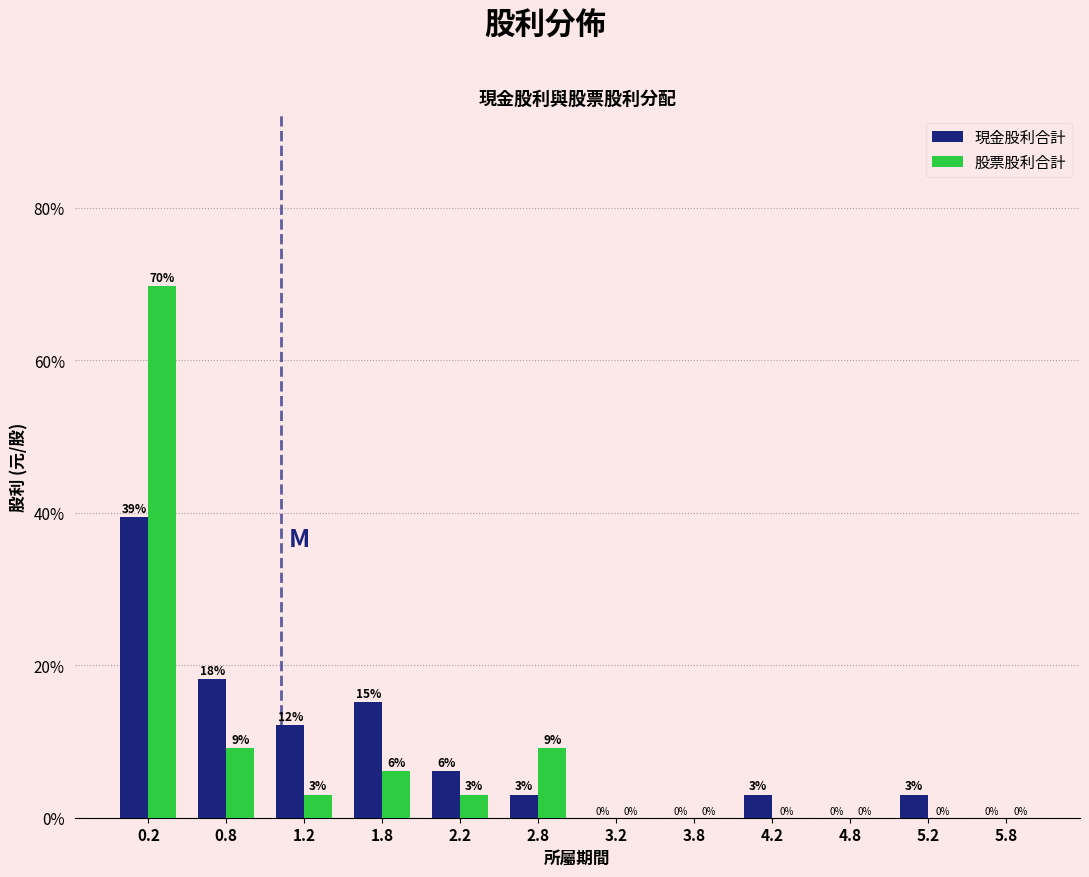

In the 股票股利合計 series, which range on the x-axis has the tallest bar?

0.0 to 0.5